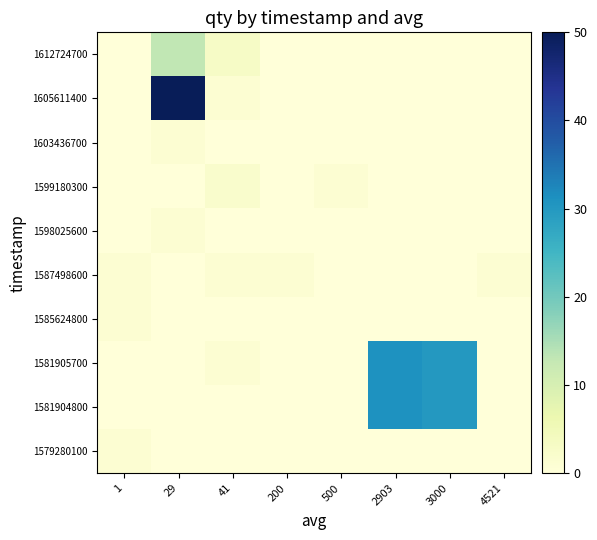

What is the maximum value shown in the chart?

50